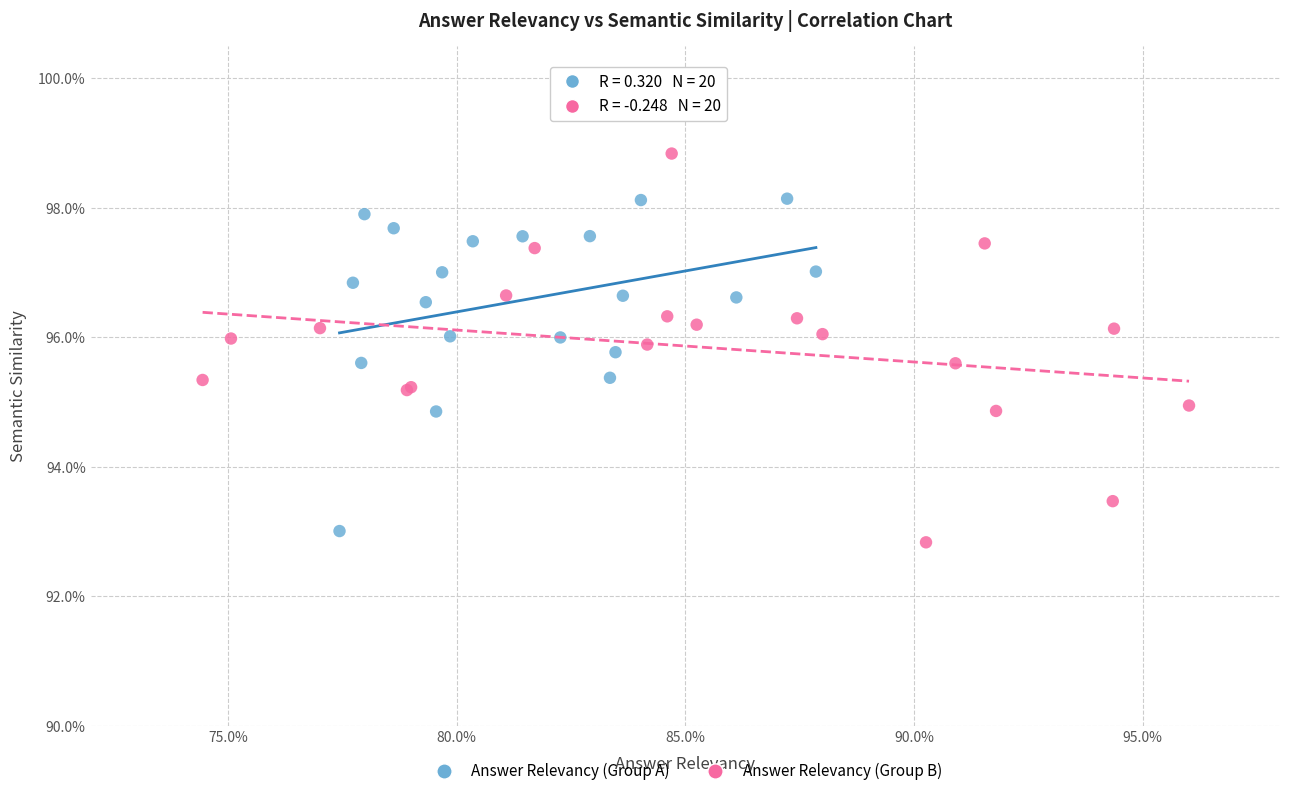

What are all the series names shown in the legend?

Answer Relevancy (Group A), Answer Relevancy (Group B)